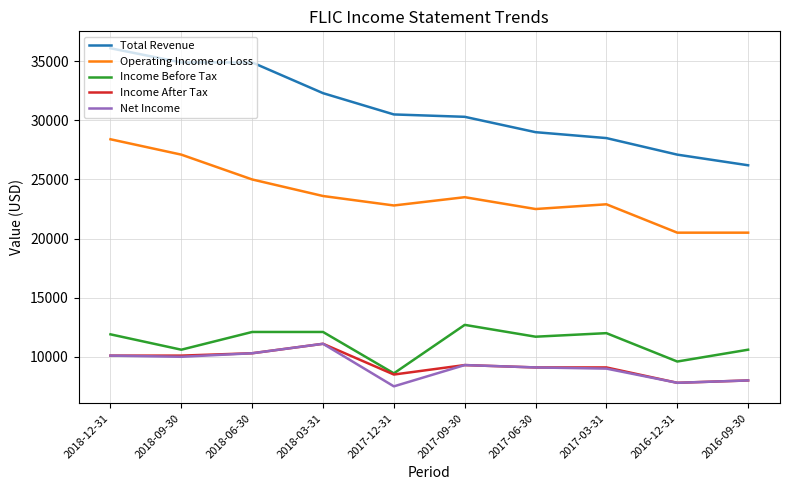

What is the difference between the maximum and minimum values in the Total Revenue series?

9900